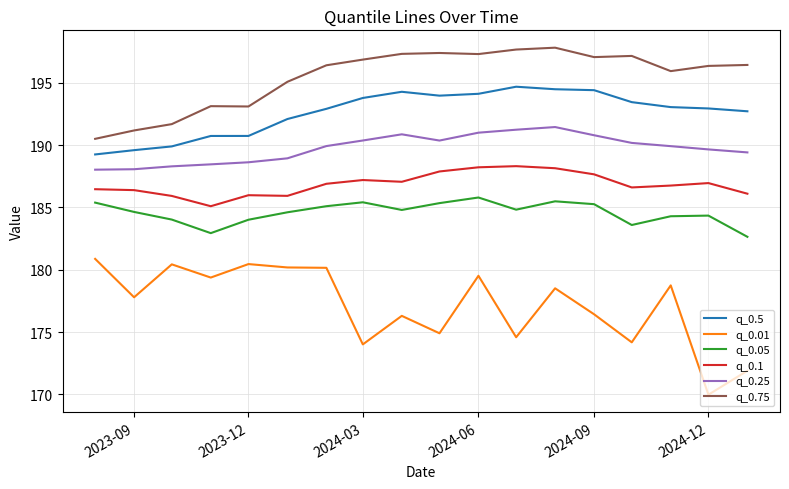

True or false: q_0.5 and q_0.25 cross at least once.

False